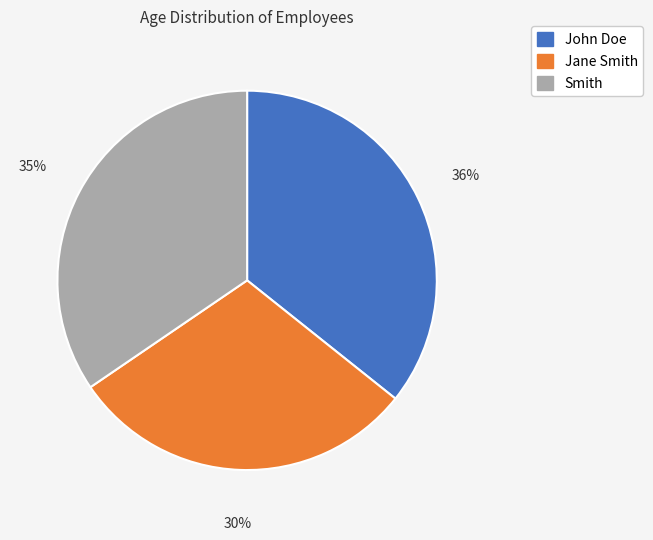

Combined, do John Doe and Jane Smith account for over 50%?

Yes